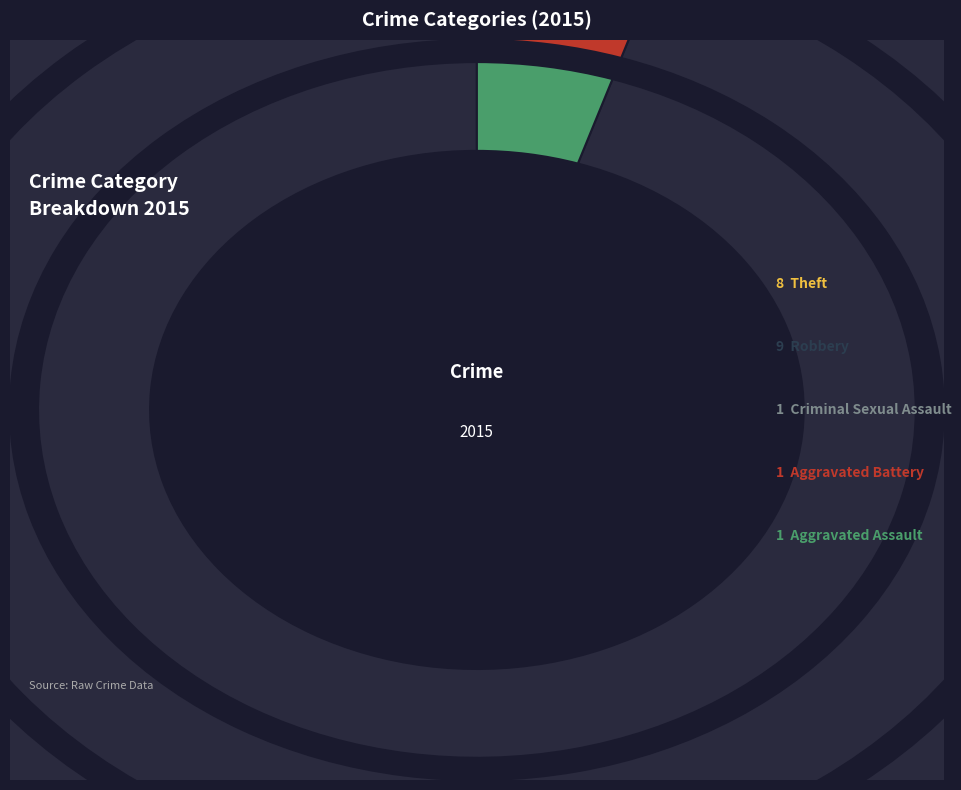

How many slices are in this pie chart?

5